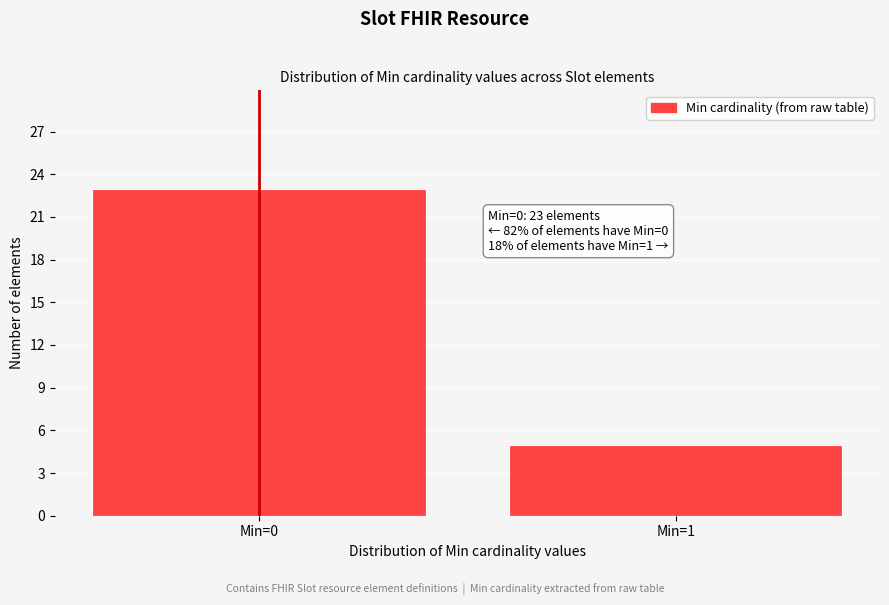

Reading left to right, list all the values displayed in this chart.

Min=0=23	Min=1=5